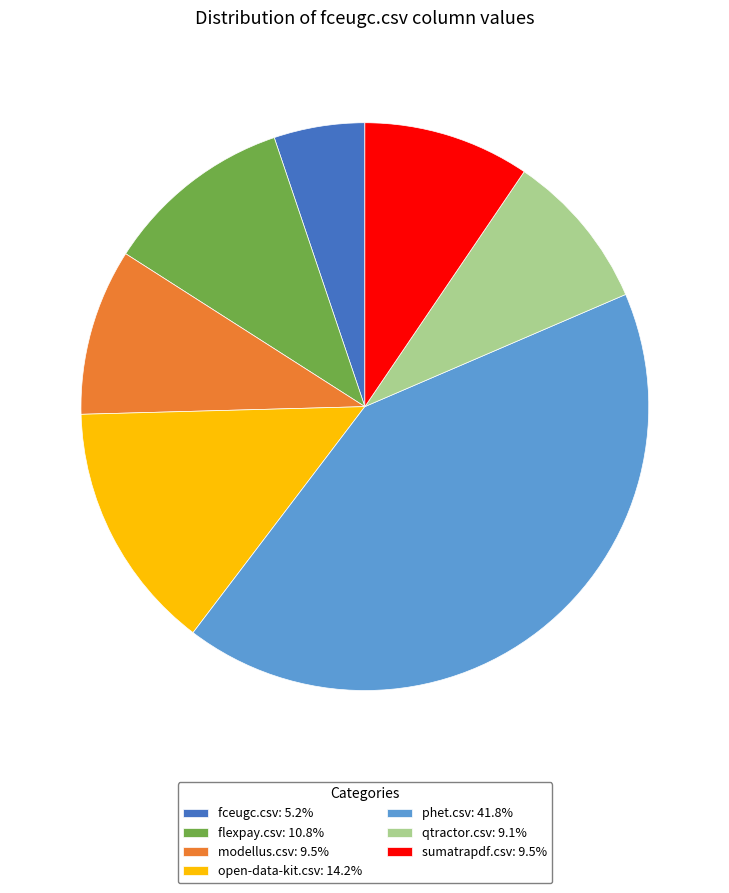

Is it true that open-data-kit.csv is 14% of the pie?

True